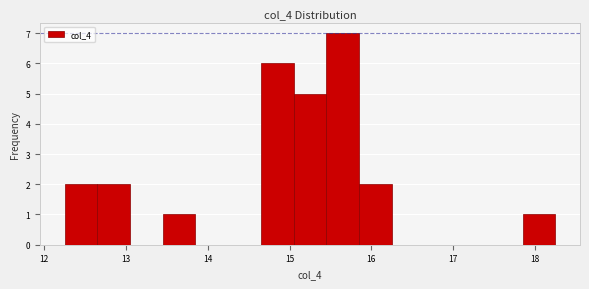

What is the height of the bar covering 12.25 to 12.65 on the x-axis? Neither the bar edges nor the heights are printed on the chart, so give them approximately, as read against the axes.

2